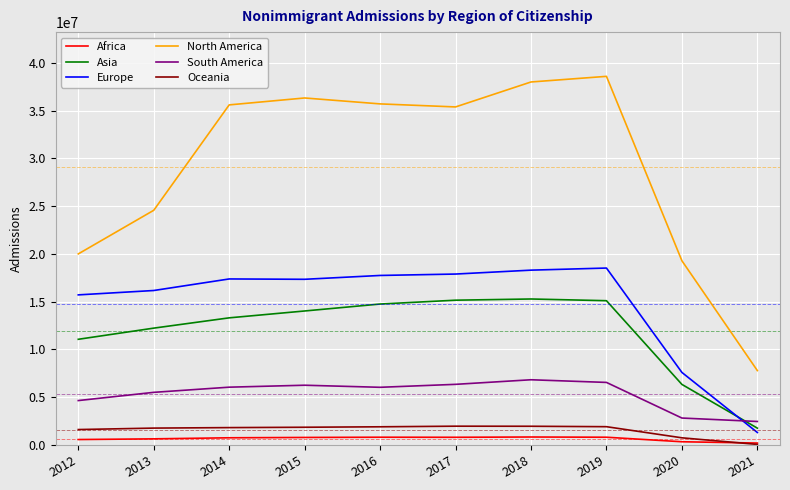

List the series in order of their peak value, highest first.

North America, Europe, Asia, South America, Oceania, Africa